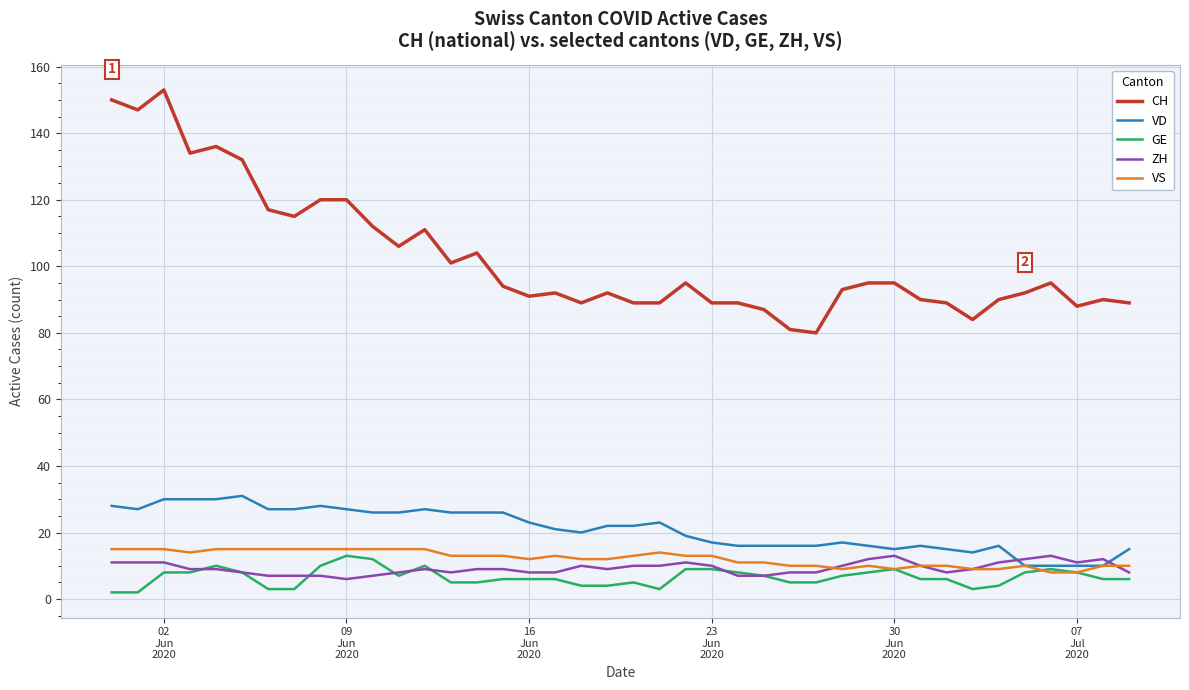

True or false: VS and CH intersect in this chart.

False